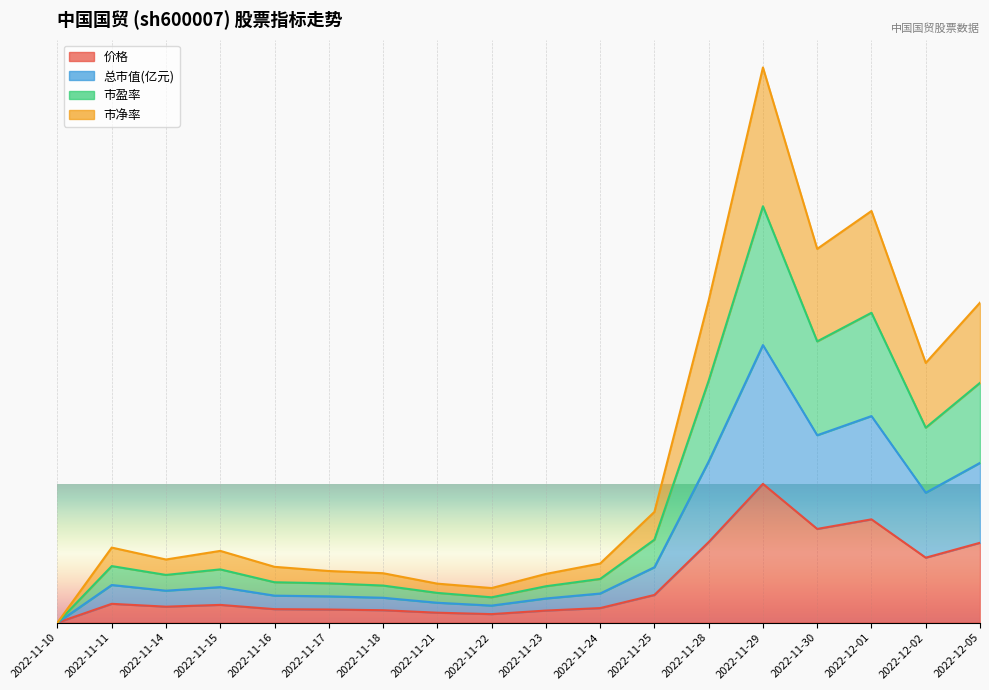

Where is 价格 nearest to the value 0?

2022-11-10